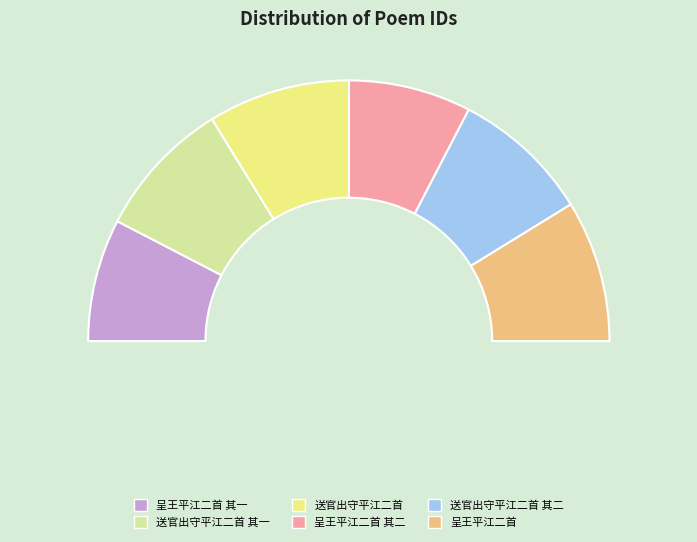

How much of the chart is everything except 送官出守平江二首?

82.4%